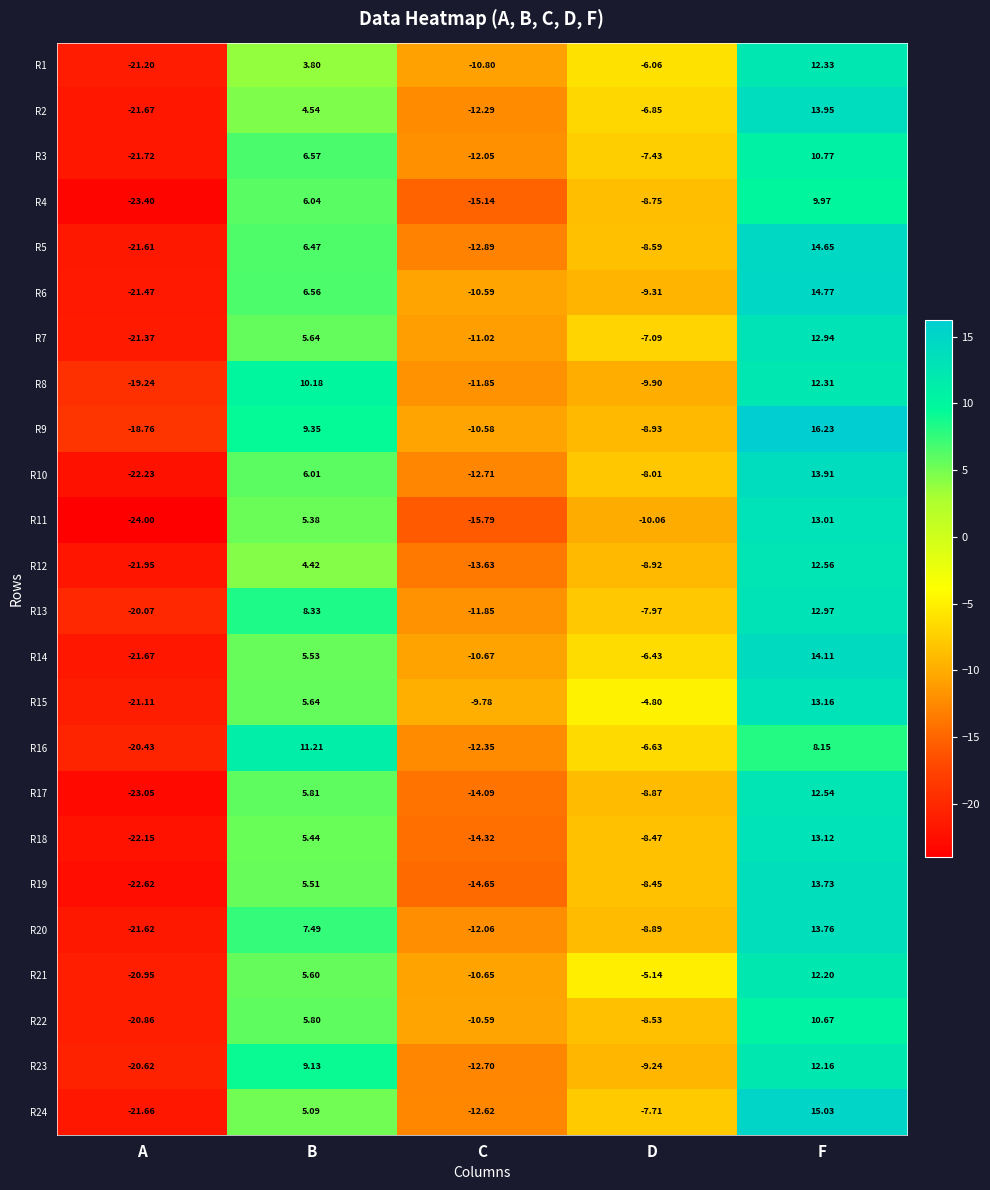

What is the total value across all series at F?

309.0